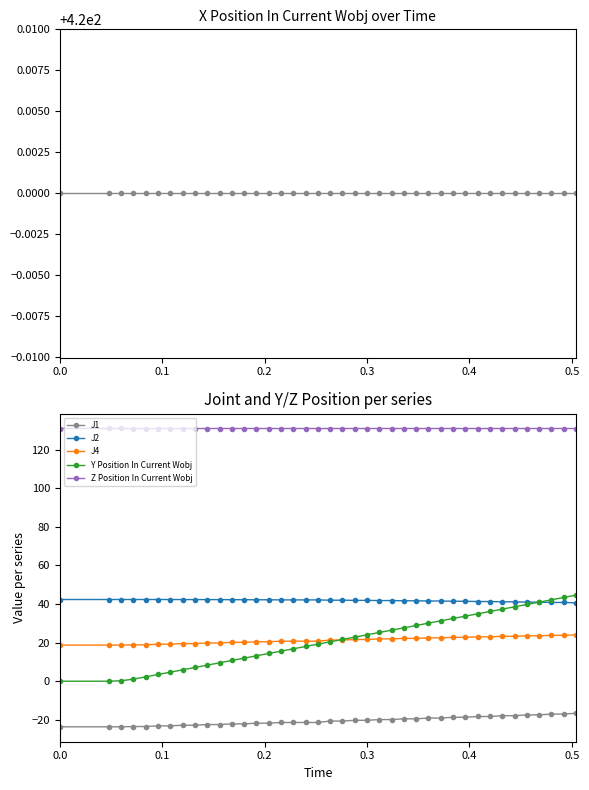

What is the minimum value for Z Position In Current Wobj?

131.0